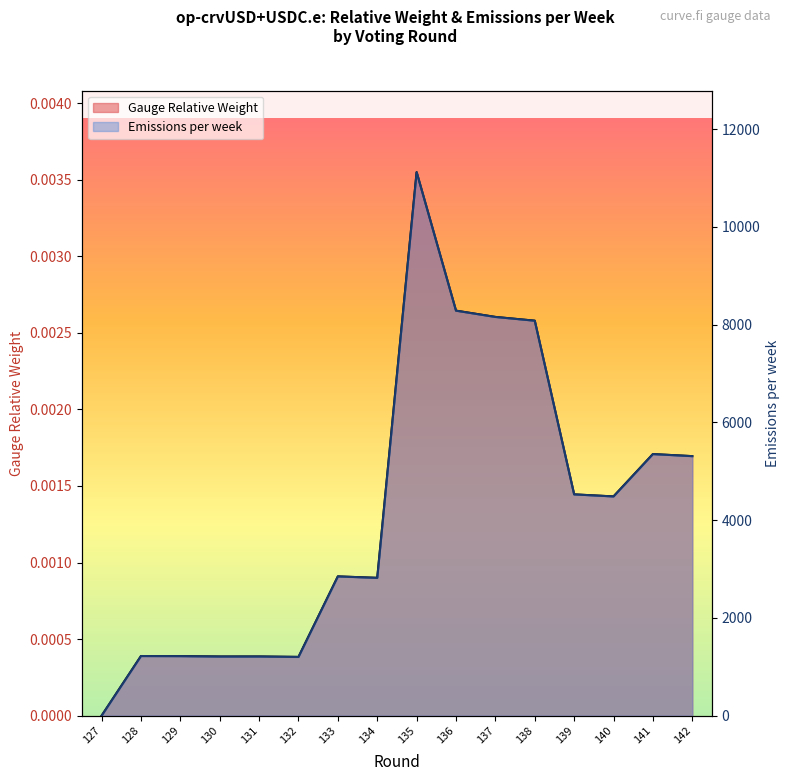

At 139, list the series in order from smallest to largest.

Emissions per week, Gauge Relative Weight